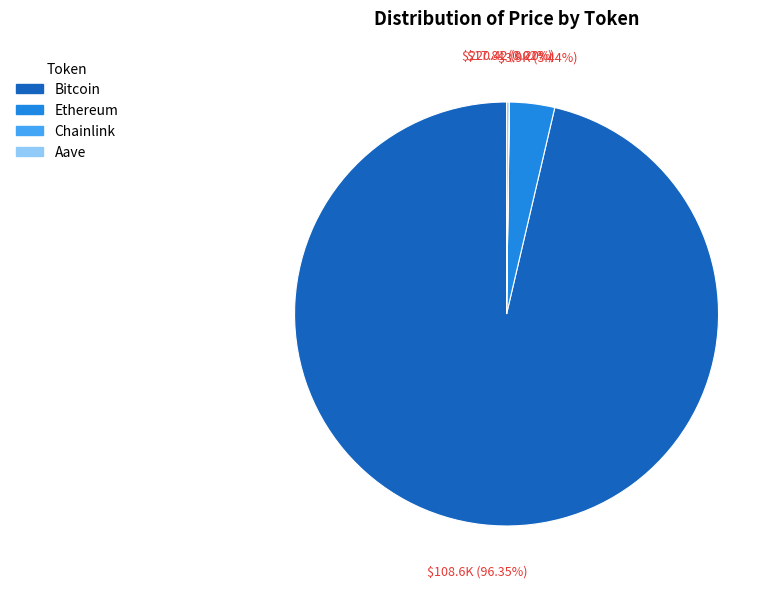

Is Bitcoin the majority of the pie?

Yes